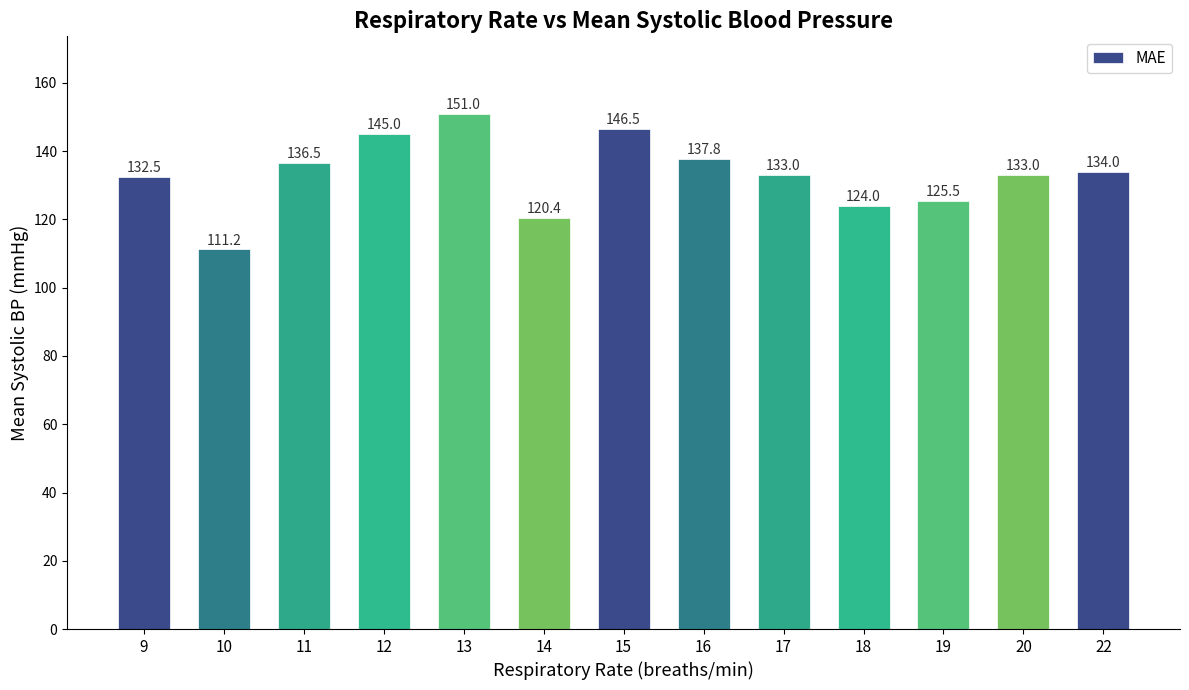

Which label corresponds to the smallest value in the chart?

10